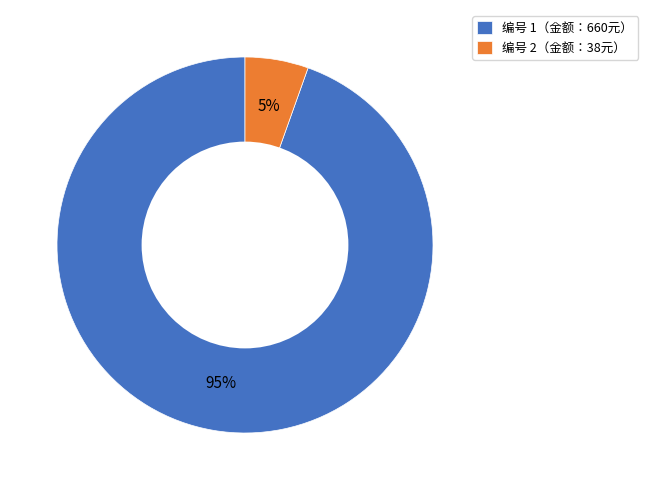

Do 编号 1（金额：660元） and 编号 2（金额：38元） together represent more than half of the pie?

Yes